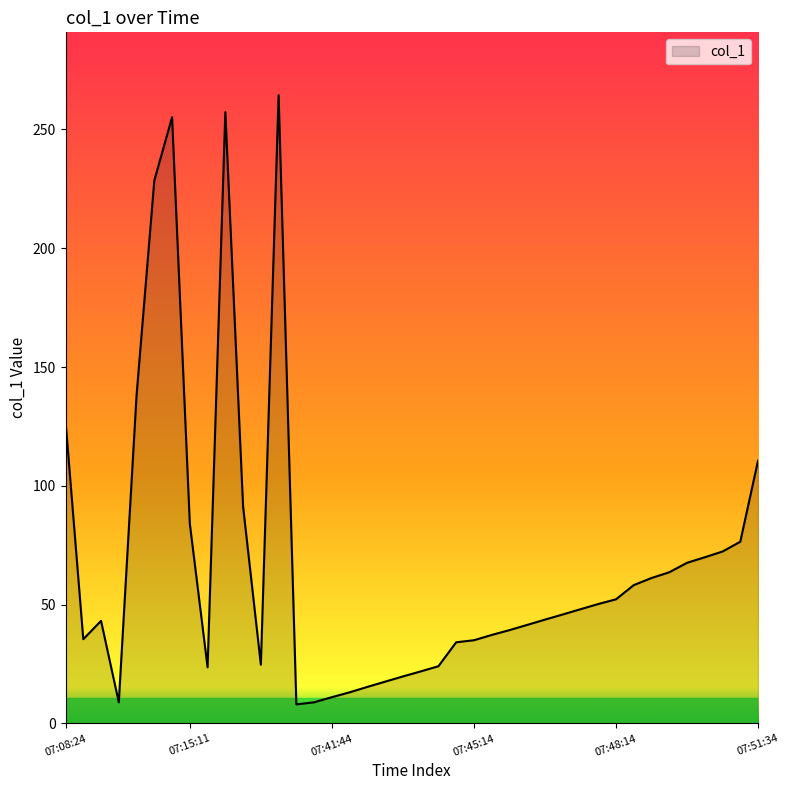

What is the greatest value displayed?

264.4